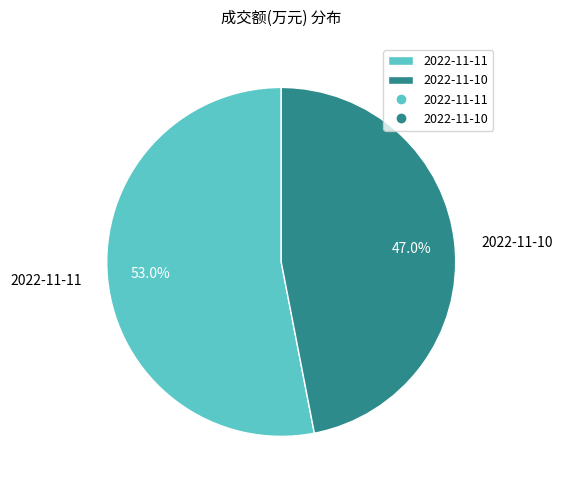

What is the largest slice in the pie chart?

2022-11-11